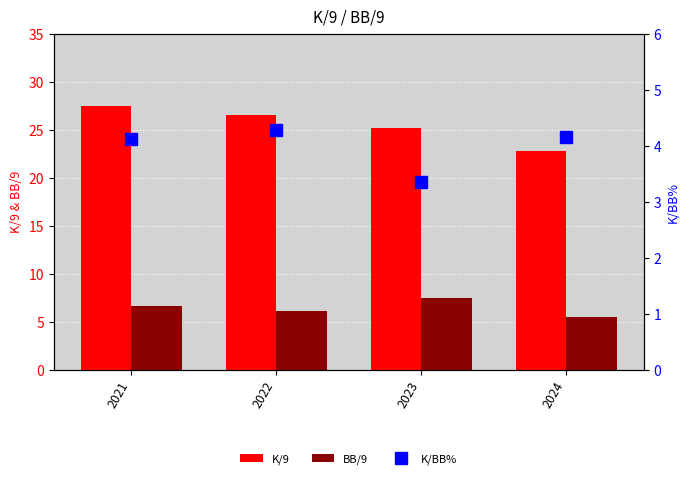

Reading right to left, what are all the values shown in this chart?

K/9: 22.8	25.2	26.5	27.5
BB/9: 5.5	7.5	6.2	6.7
K/BB%: 4.2	3.4	4.3	4.1